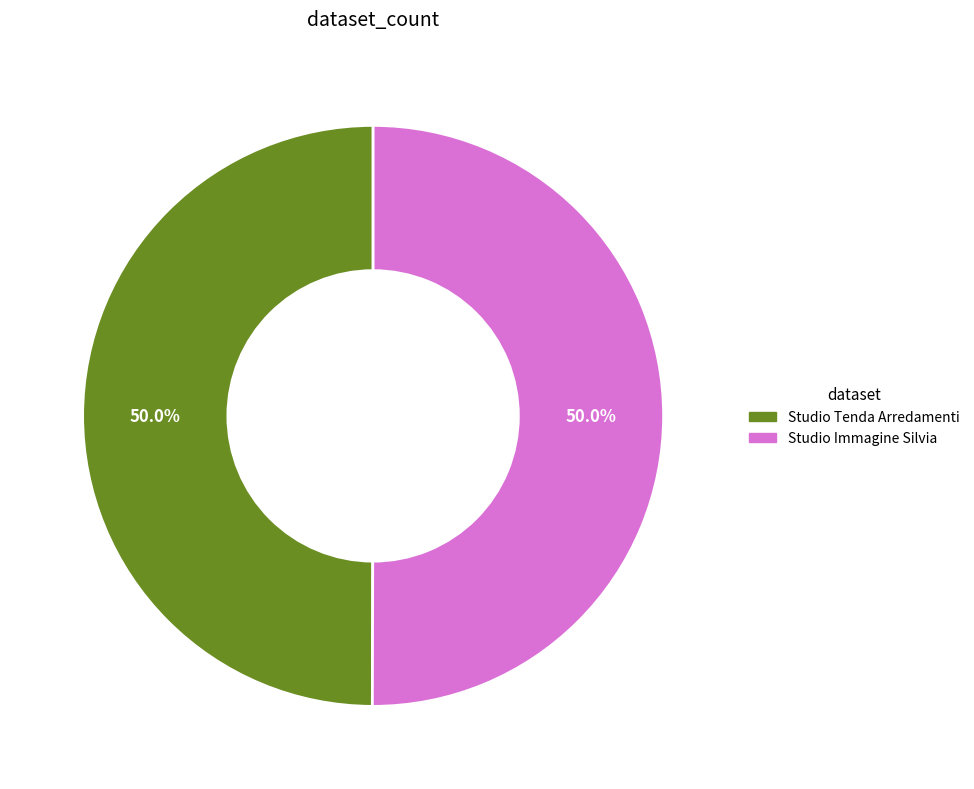

Approximately how many times larger is the value at Studio Tenda Arredamenti compared to Studio Immagine Silvia?

1.0